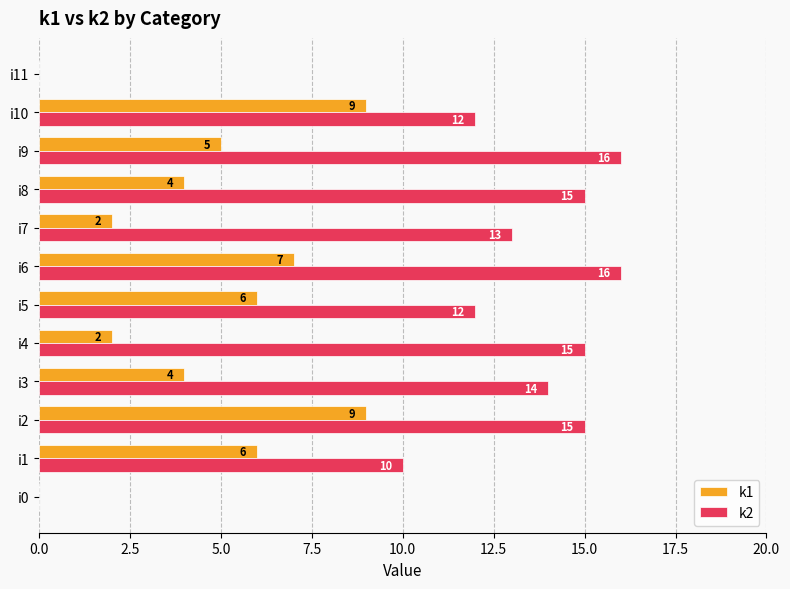

Read the k1 value at i1.

6